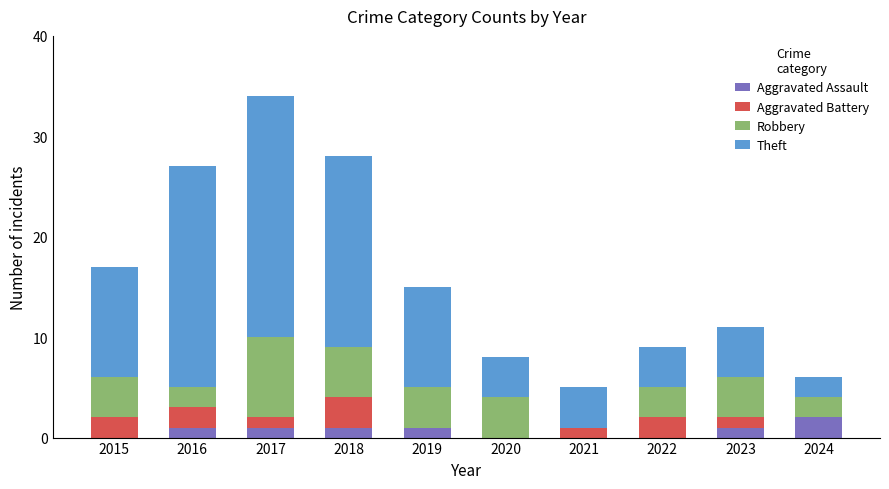

At which category is the sum across all series the highest?

2017